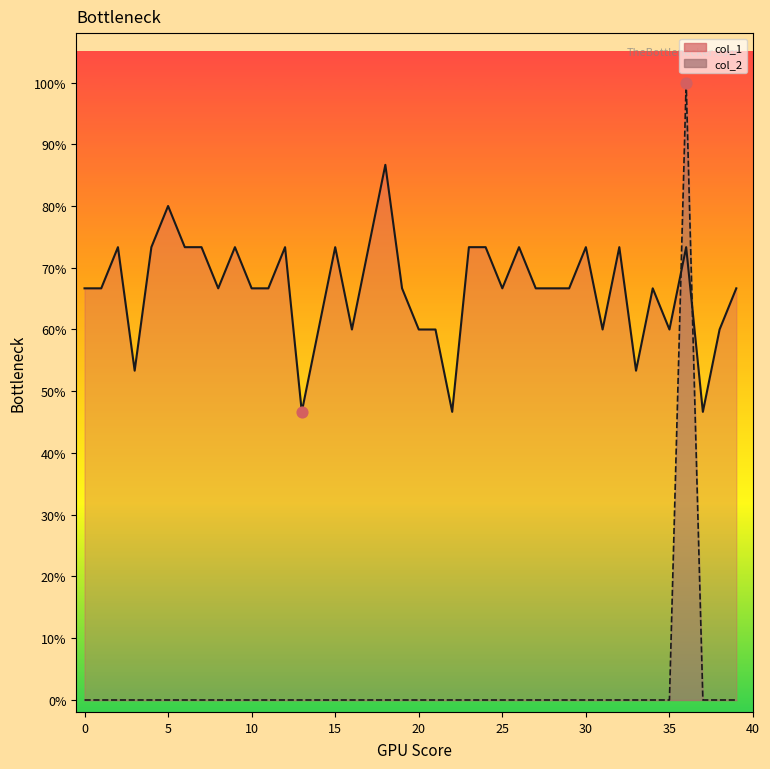

At which category is the sum across all series the highest?

36